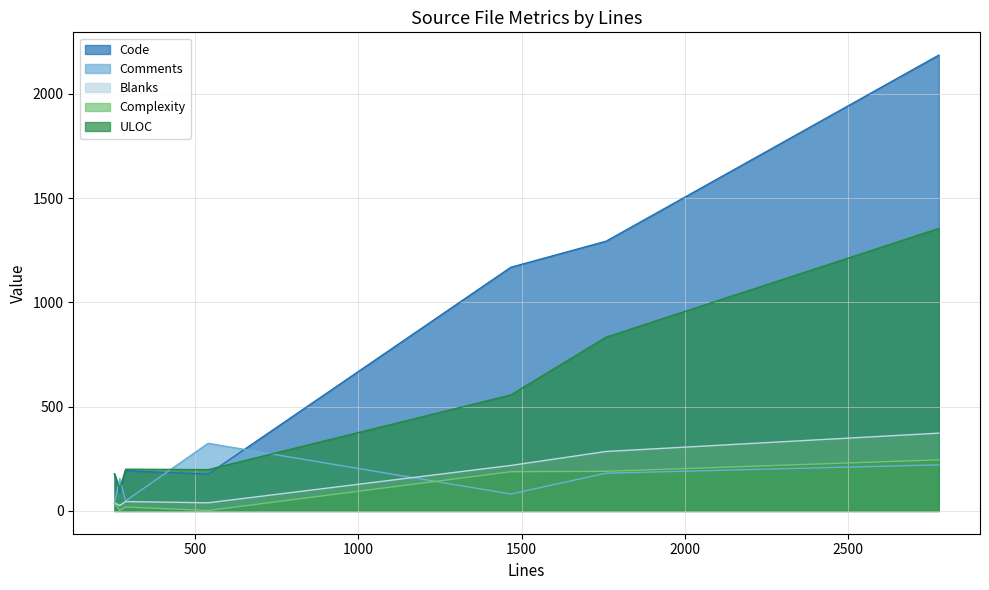

Which series has the largest total across all categories?

Code